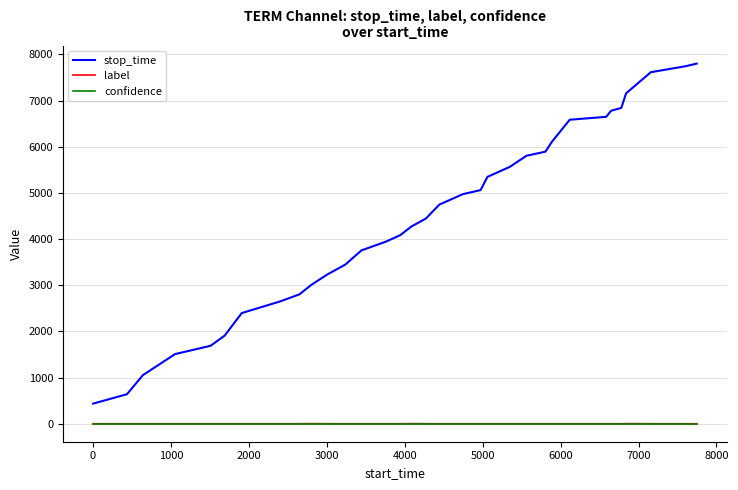

What is the greatest value displayed?

7800.0